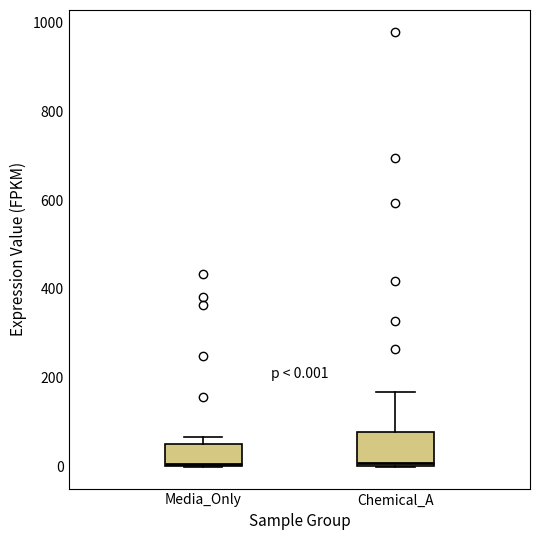

Which box is the tallest, from its lower edge to its upper edge?

Chemical_A